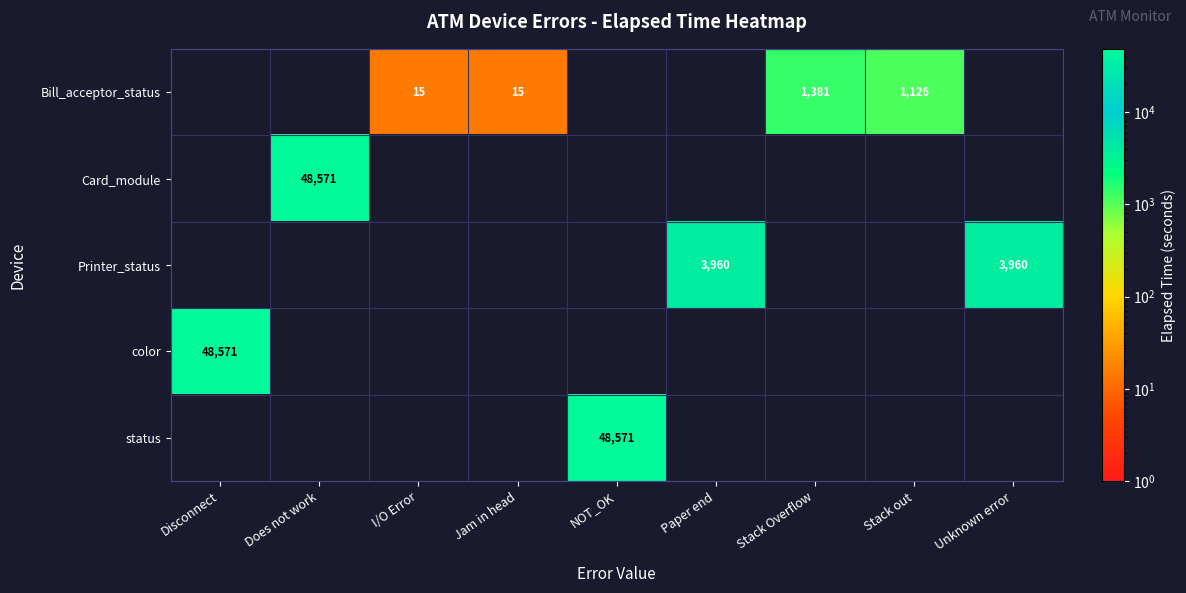

True or false: Bill_acceptor_status has a value of 2093 at Stack Overflow.

False